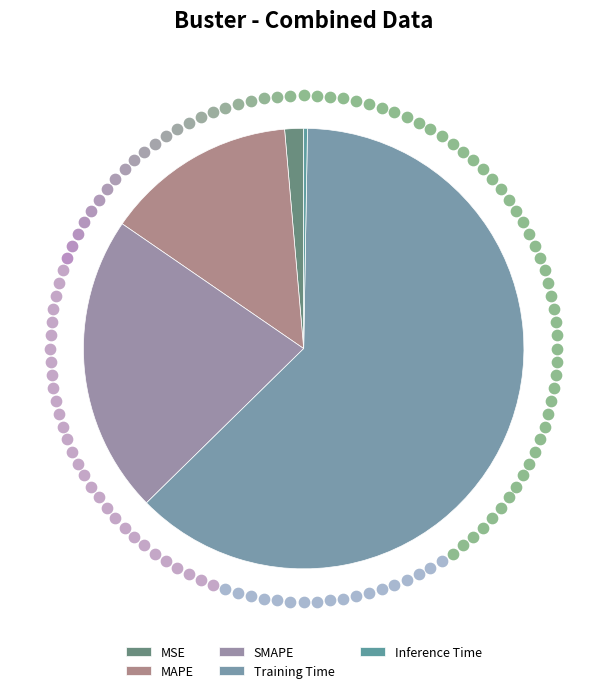

Is there a majority slice in this chart?

Yes